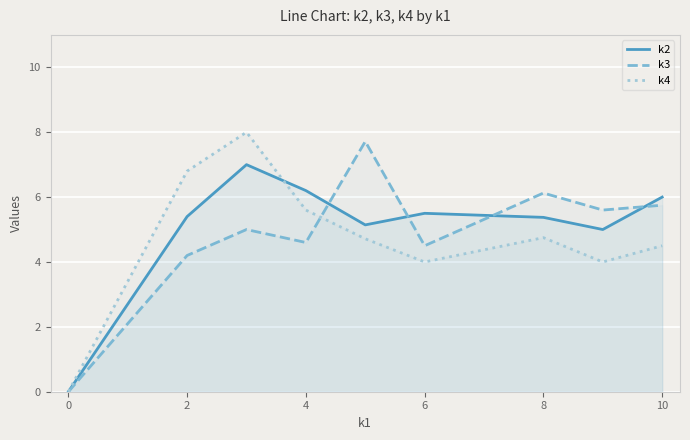

Which series changed the most between 0 and 4?

k2